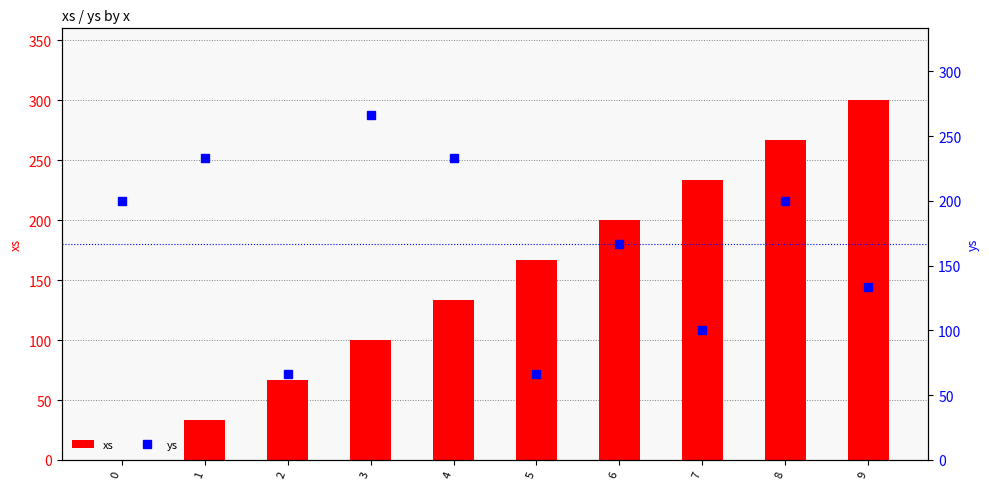

Between 8 and 4, which is larger?

8